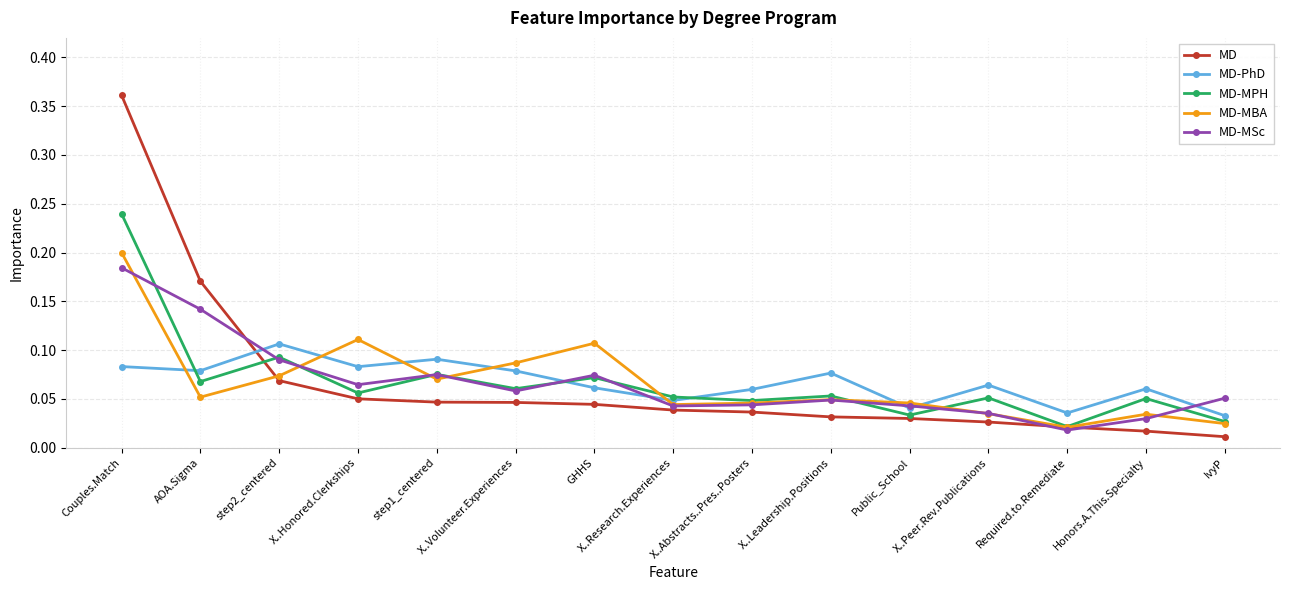

At how many categories does at least one series exceed 0?

15